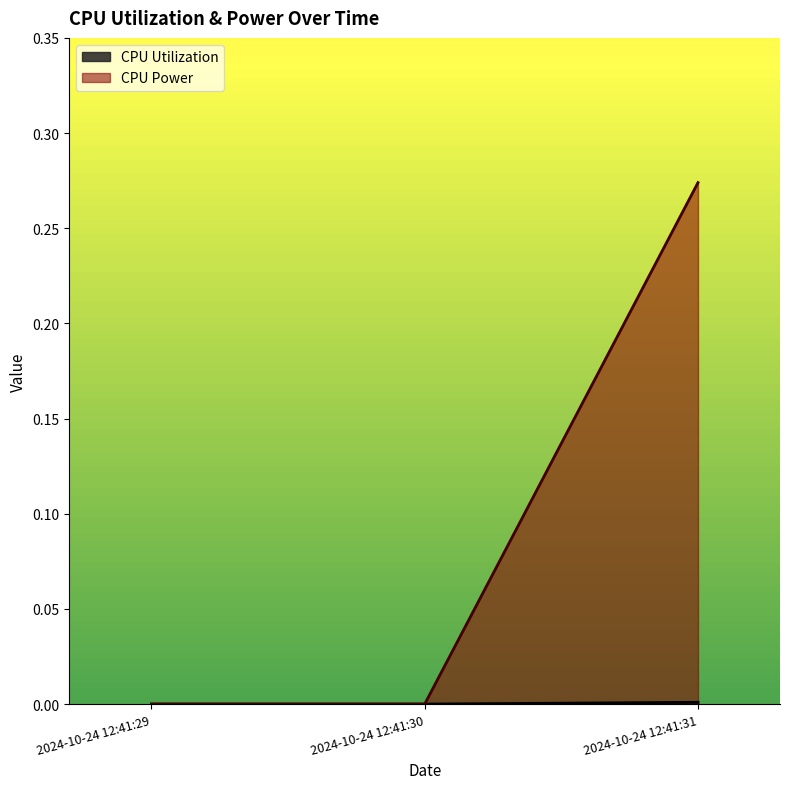

At which label does CPU Utilization reach its peak?

2024-10-24 12:41:31